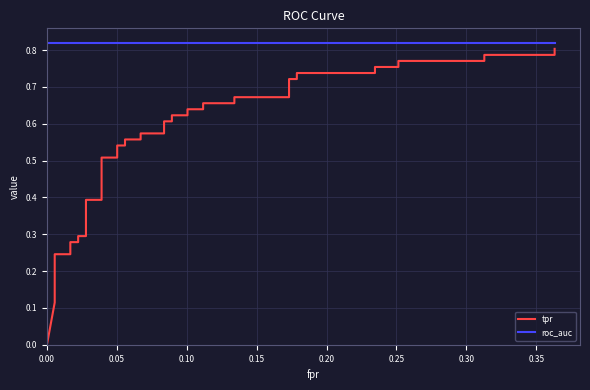

True or false: tpr and roc_auc cross at least once.

False